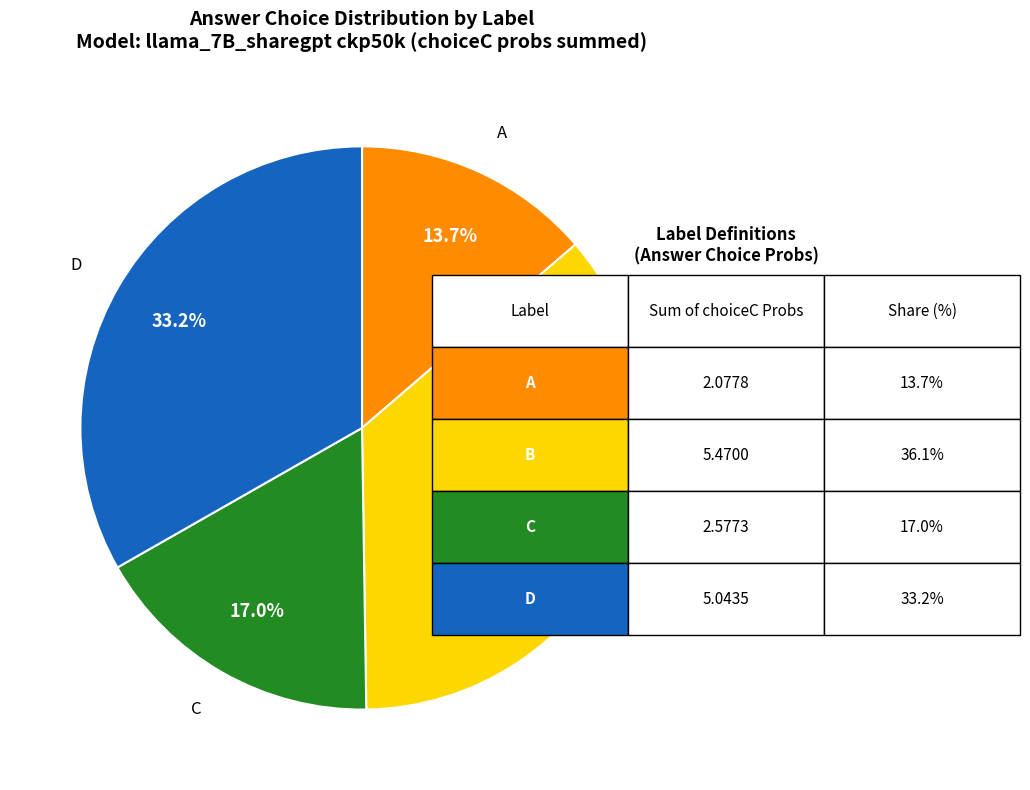

Is A the majority of the pie?

No